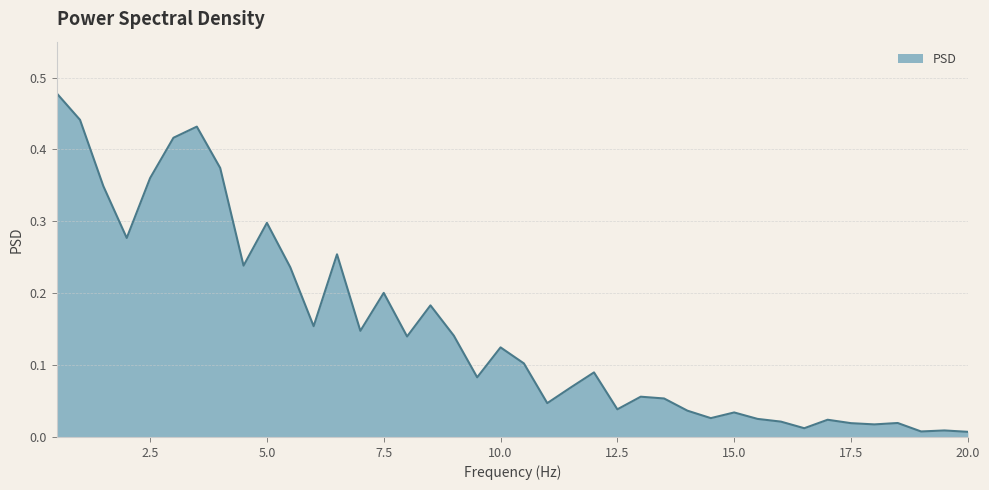

How many lines are shown in the chart?

1